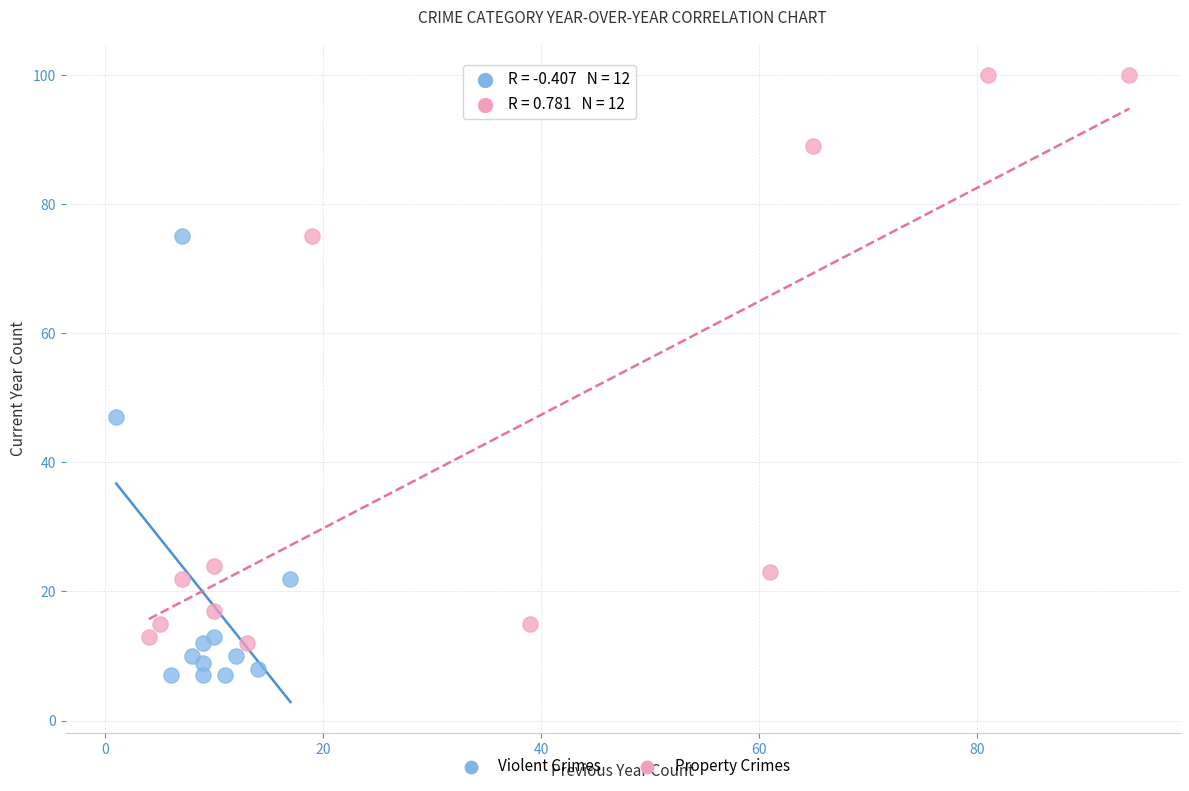

Which series has the largest Y range (max minus min)?

Property Crimes